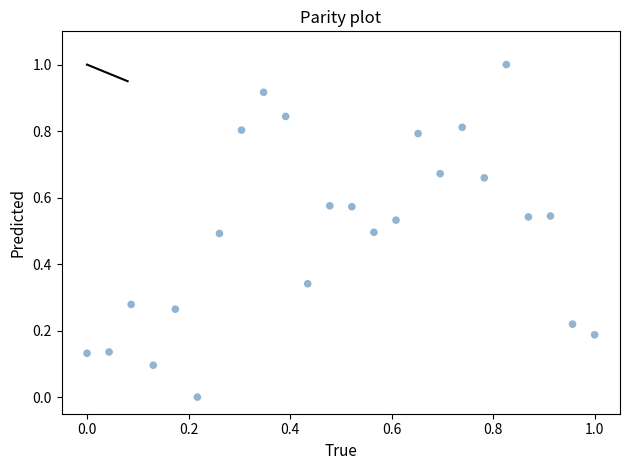

What is the range of Y values (max minus min)?

1.0